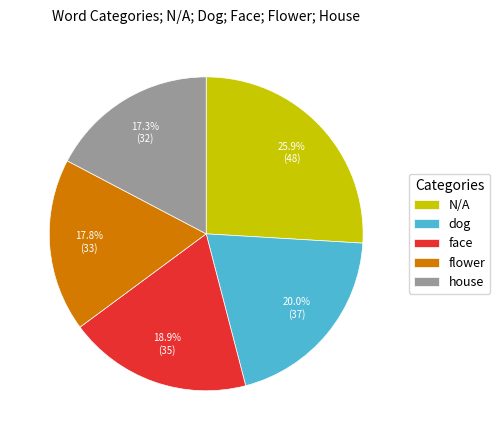

Rank the categories by value from lowest to highest.

house, flower, face, dog, N/A